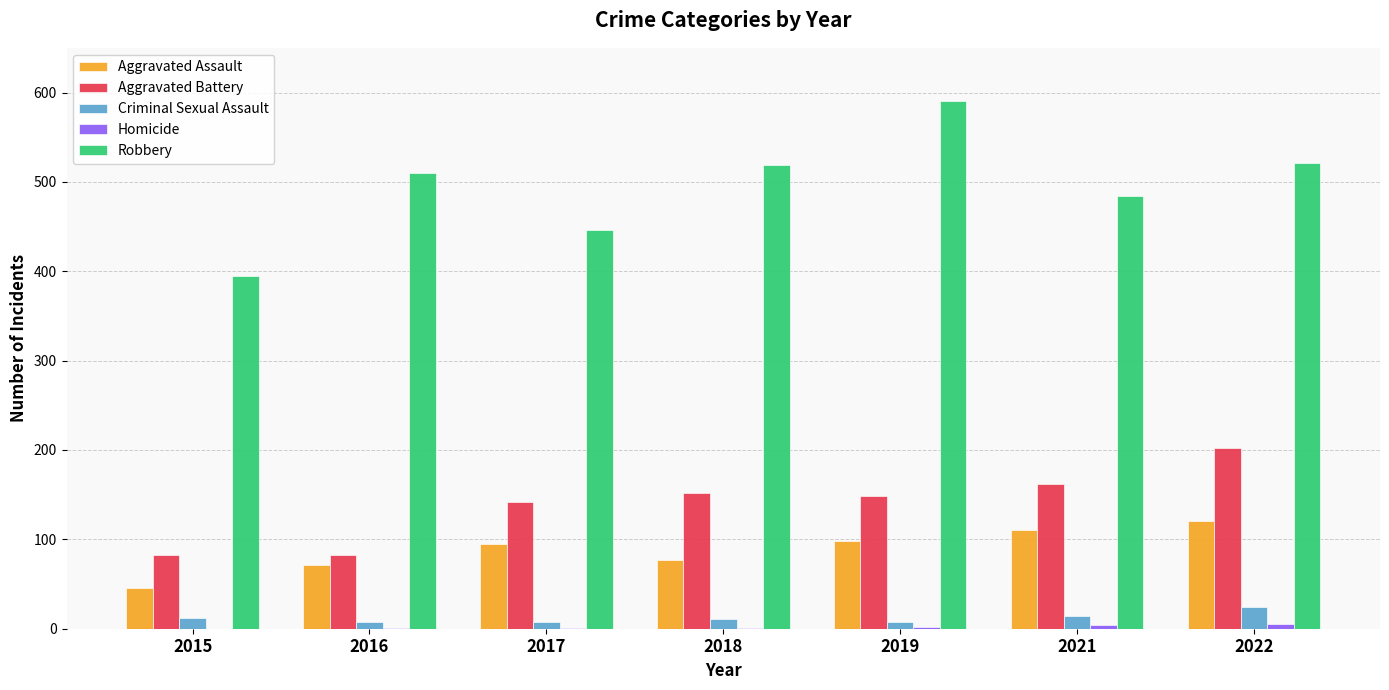

Which category has the highest value in the Robbery series?

2019